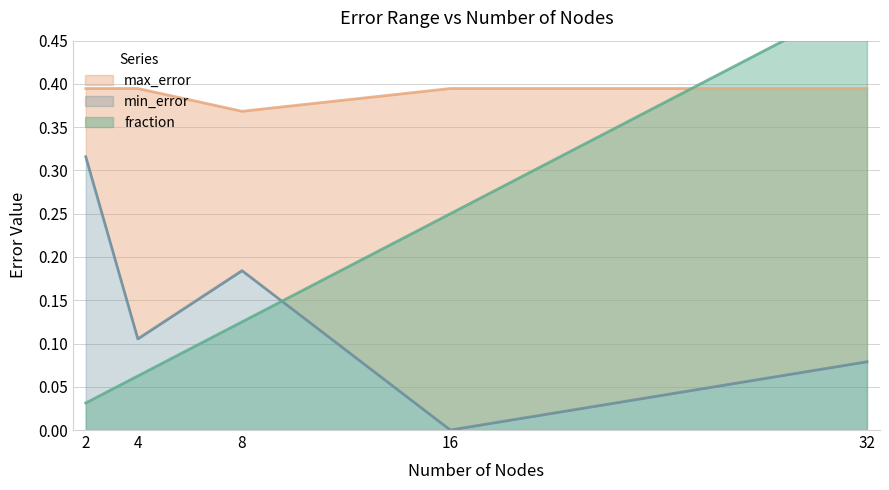

Where is fraction nearest to the value 0?

2